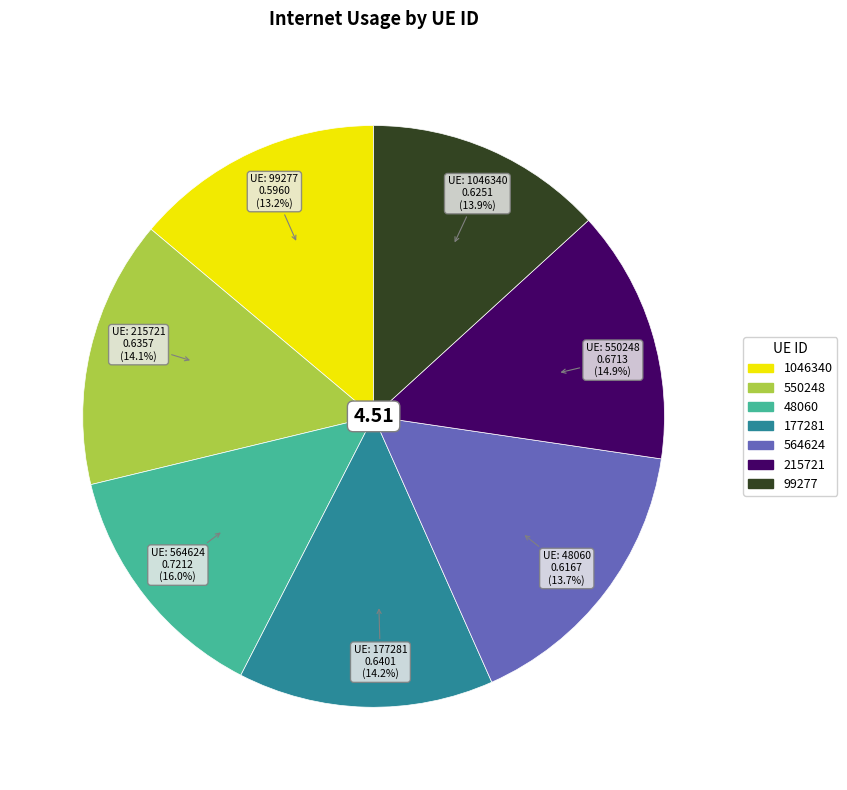

How many slices are in this pie chart?

7